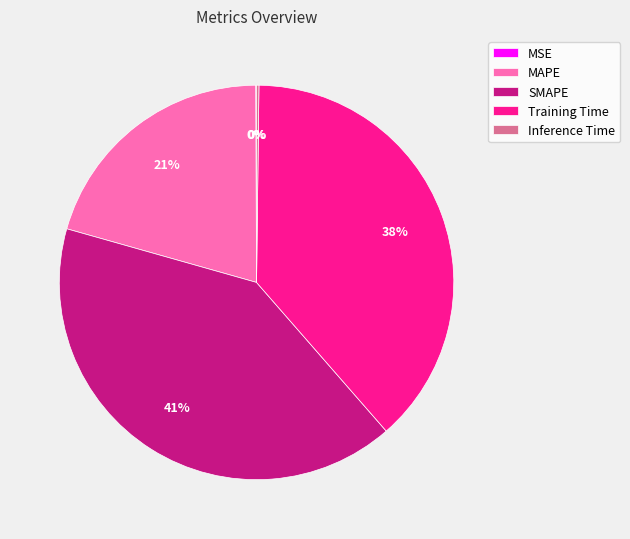

What is the largest slice in the pie chart?

SMAPE